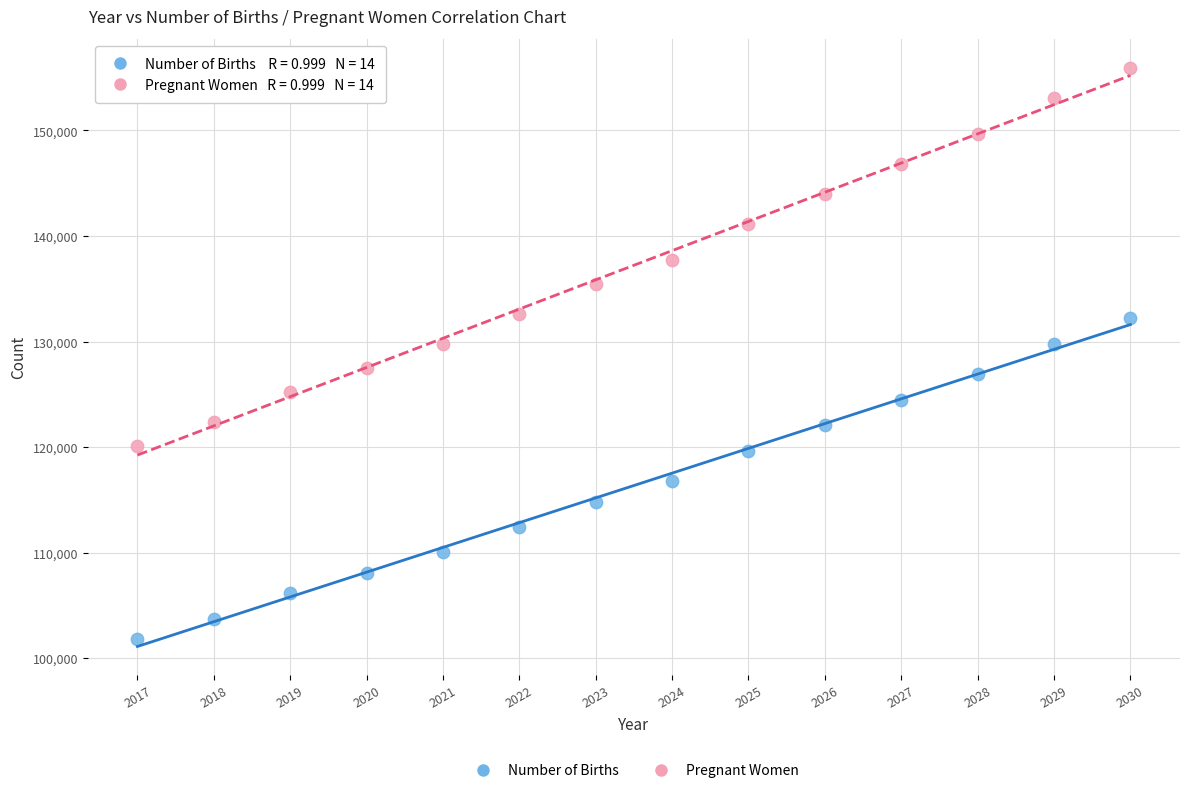

What is the X range (max minus min) for the scatter plot?

13.0